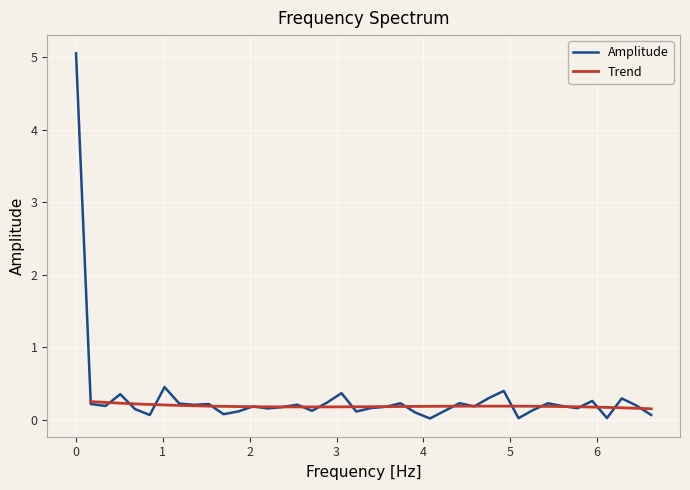

The value at 6.282320580145036 is 0.2. True or false?

False